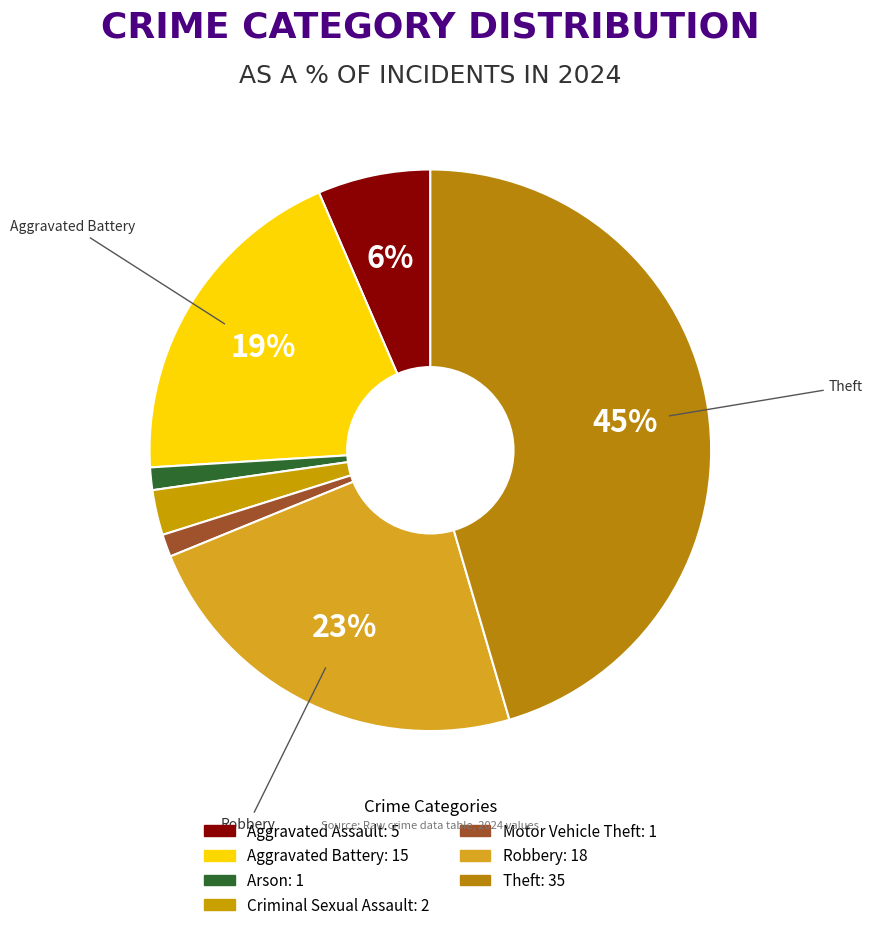

Count the number of slices in the pie.

7